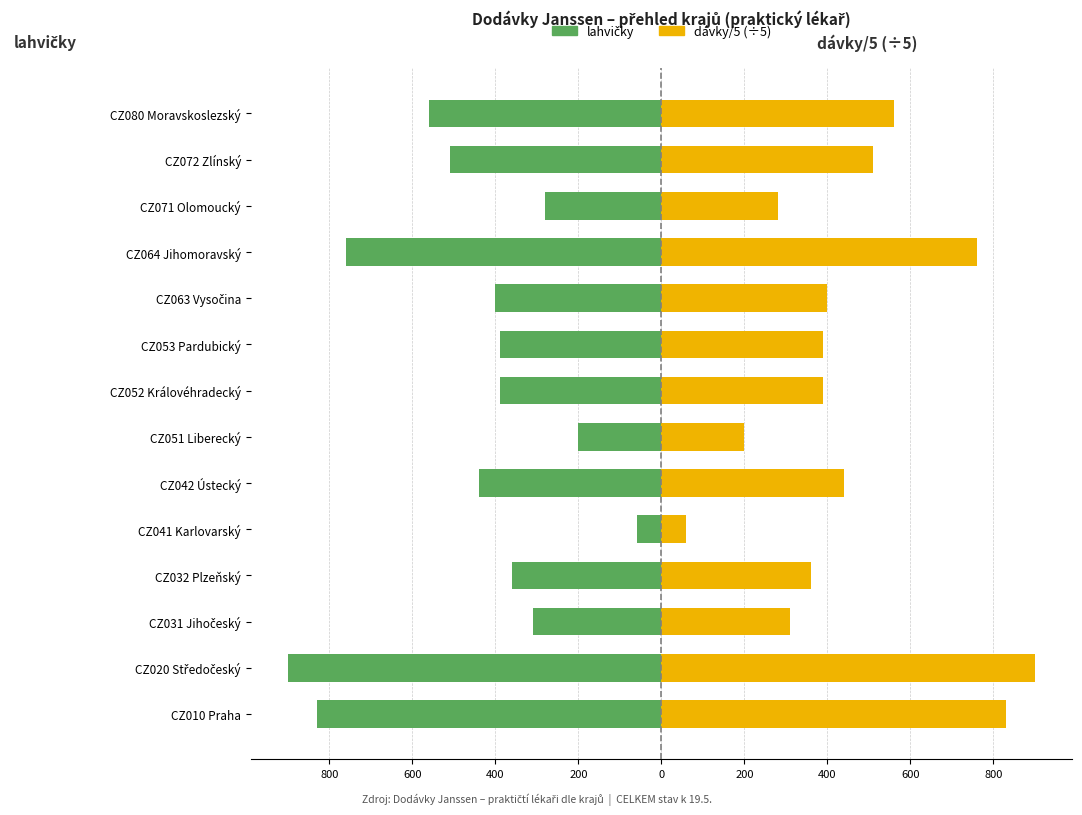

At CZ041 Karlovarský, list the series in order from smallest to largest.

lahvičky, dávky/5 (÷5)